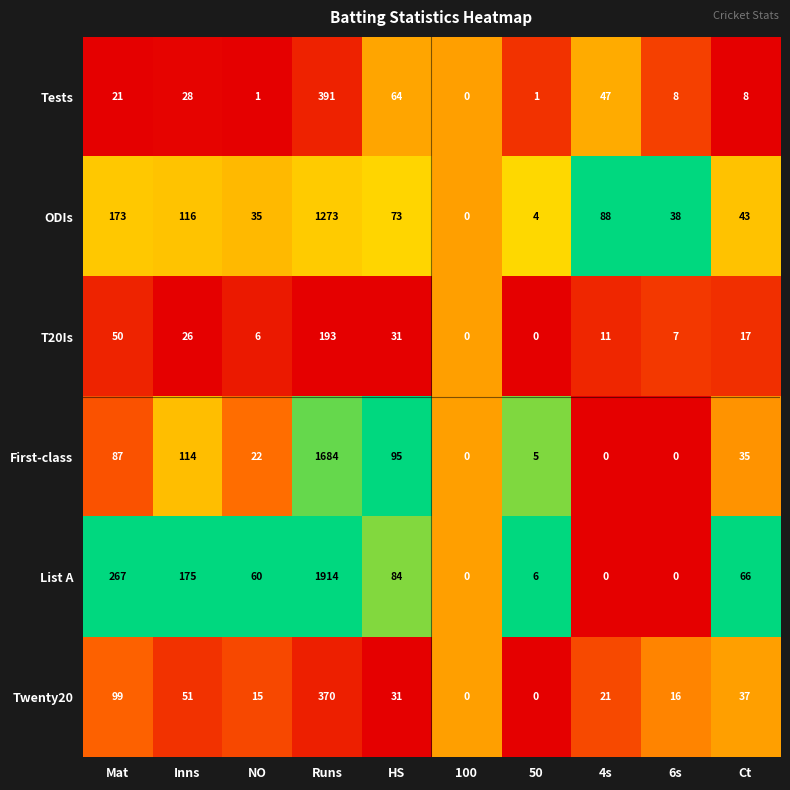

What is the difference between the maximum and minimum values in the Twenty20 series?

370